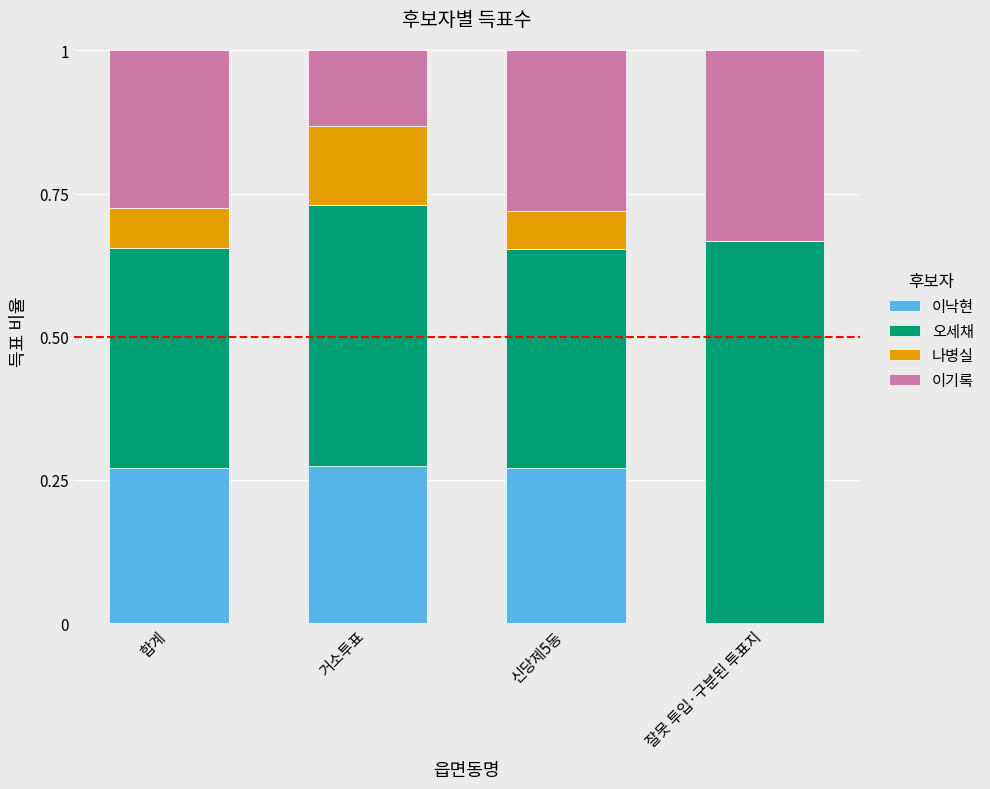

What is the sum of all 이낙현 values?

0.8